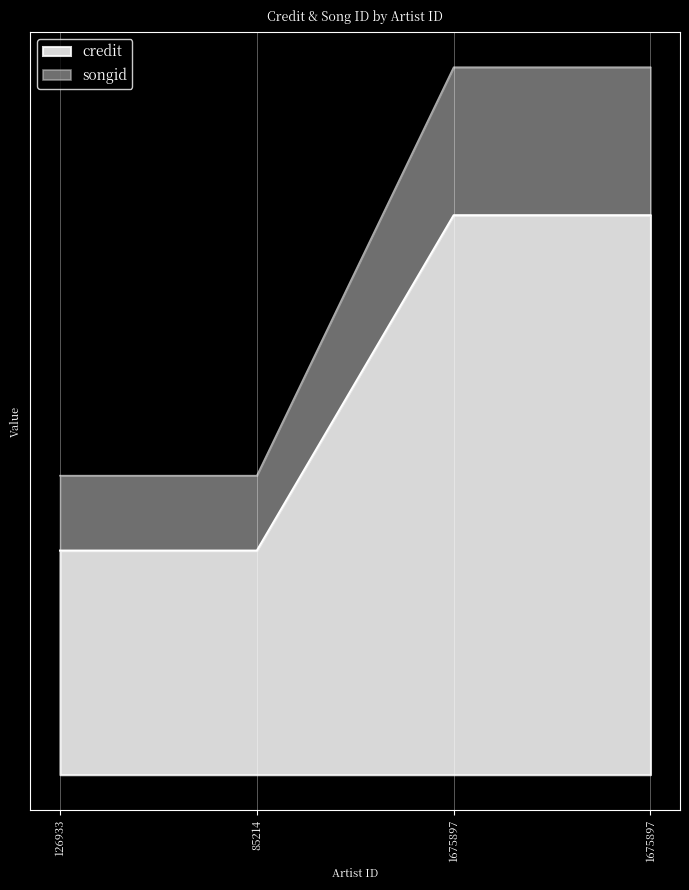

What is the label of the 4th point from the right?

126933